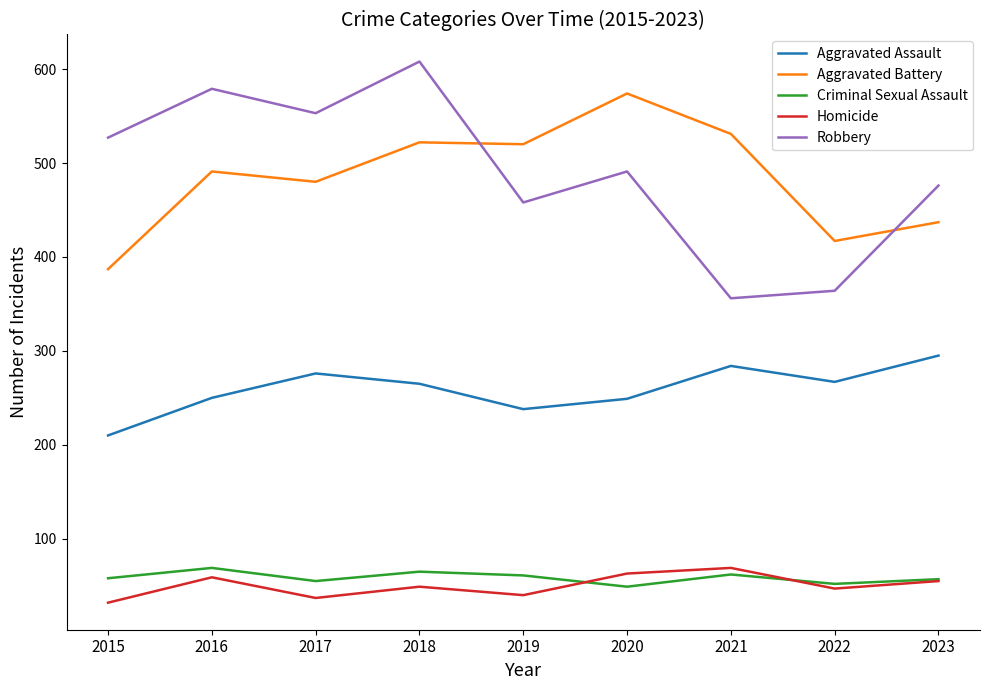

What is the difference between the second highest and second lowest values in the Criminal Sexual Assault series?

13